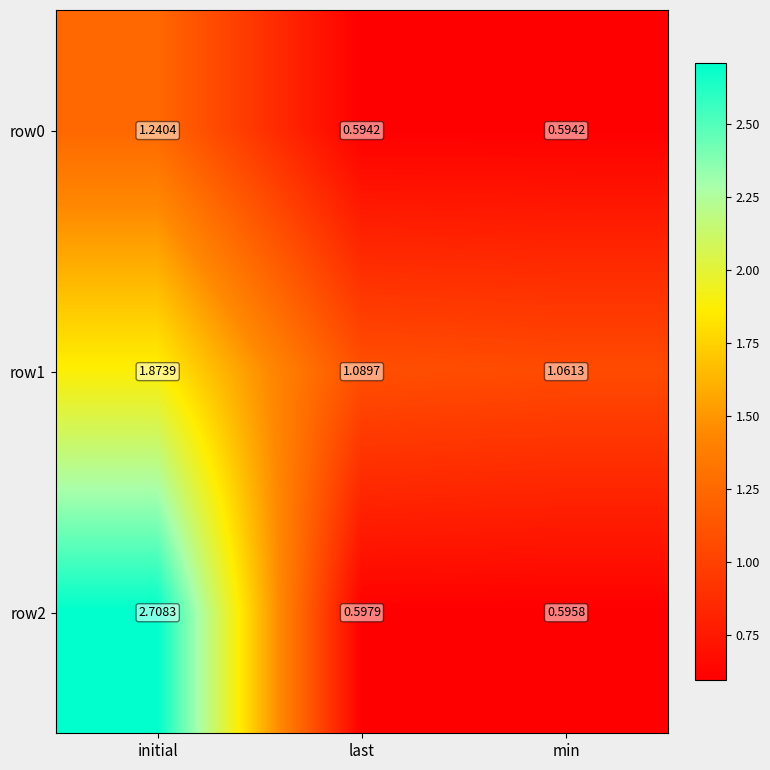

Which label corresponds to the largest value in the chart?

initial